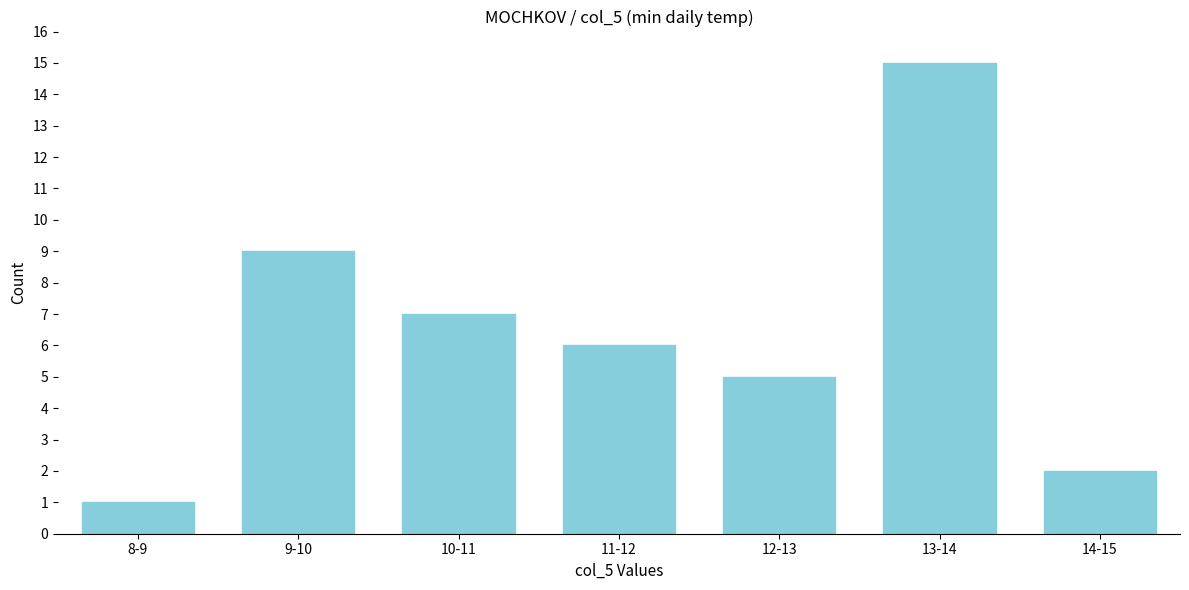

Reading left to right, transcribe all the data shown in this chart.

1	9	7	6	5	15	2